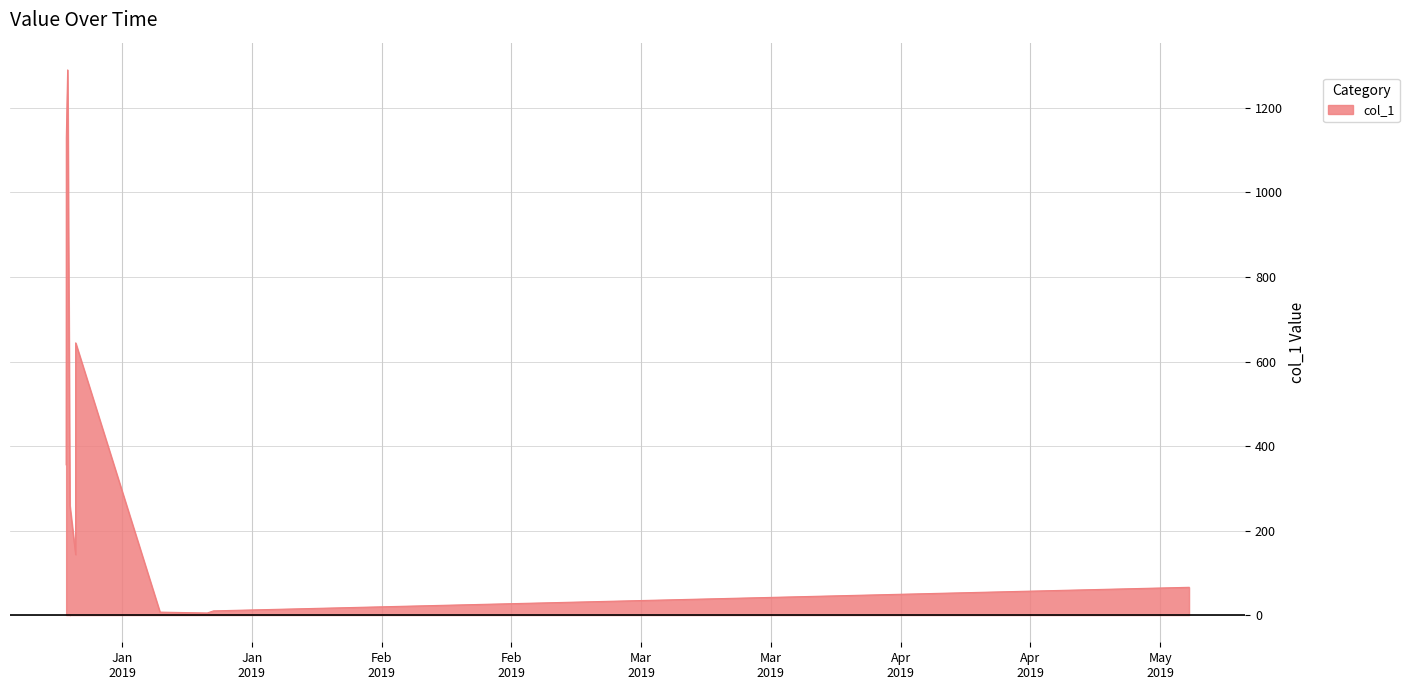

Reading right to left, what are all the values shown in this chart?

2019-05-10 02:57:05=65.6	2019-01-24 20:41:41=9.8	2019-01-24 04:35:49=4.8	2019-01-19 02:09:27=6.9	2019-01-09 23:50:45=644.1	2019-01-09 23:48:08=497.3	2019-01-09 23:44:33=291.0	2019-01-09 23:41:58=143.2	2019-01-09 08:45:56=259.4	2019-01-09 08:46:40=262.3	2019-01-09 03:03:51=1290.1	2019-01-08 23:36:12=1129.1	2019-01-08 23:12:50=355.5